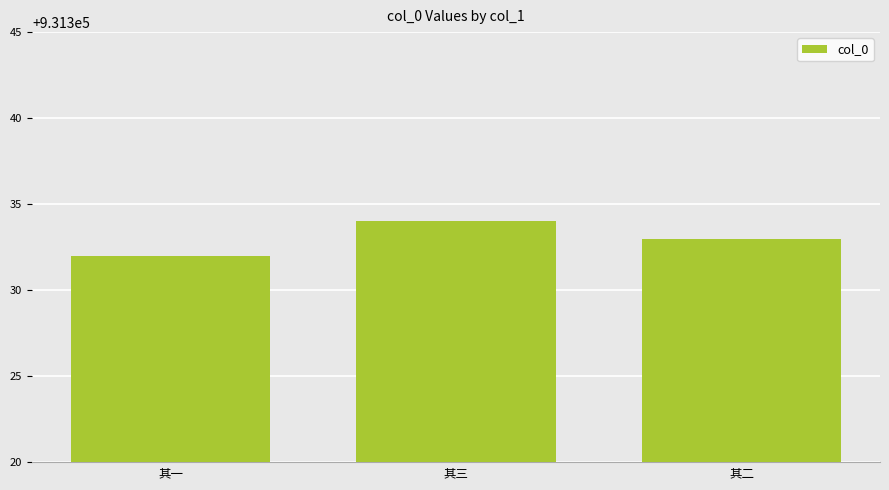

Which has a higher value, 其二 or 其一?

其二